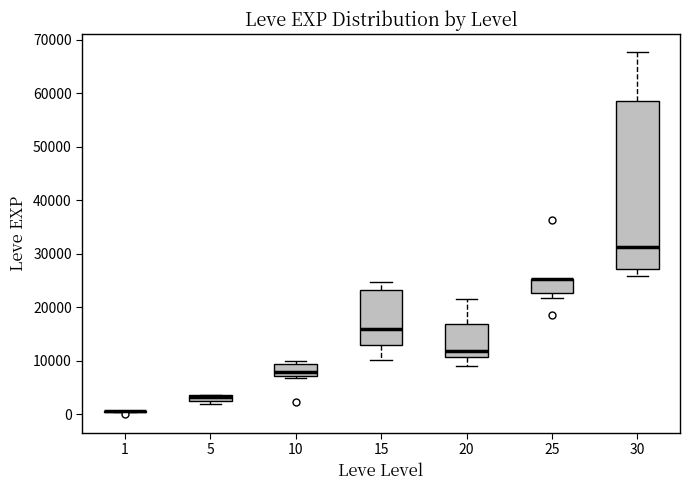

Which box is the tallest, from its lower edge to its upper edge?

30